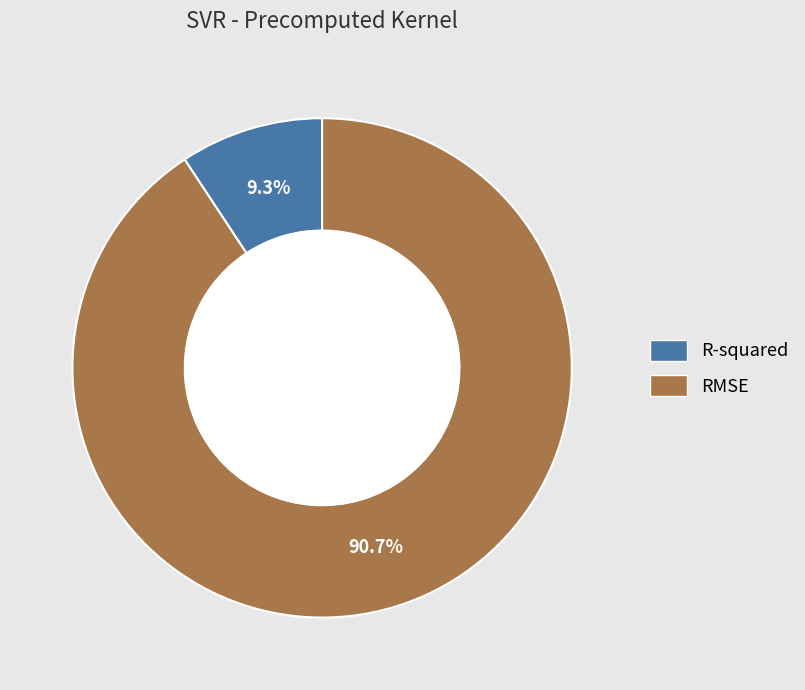

What portion of the pie excludes R-squared?

90.7%